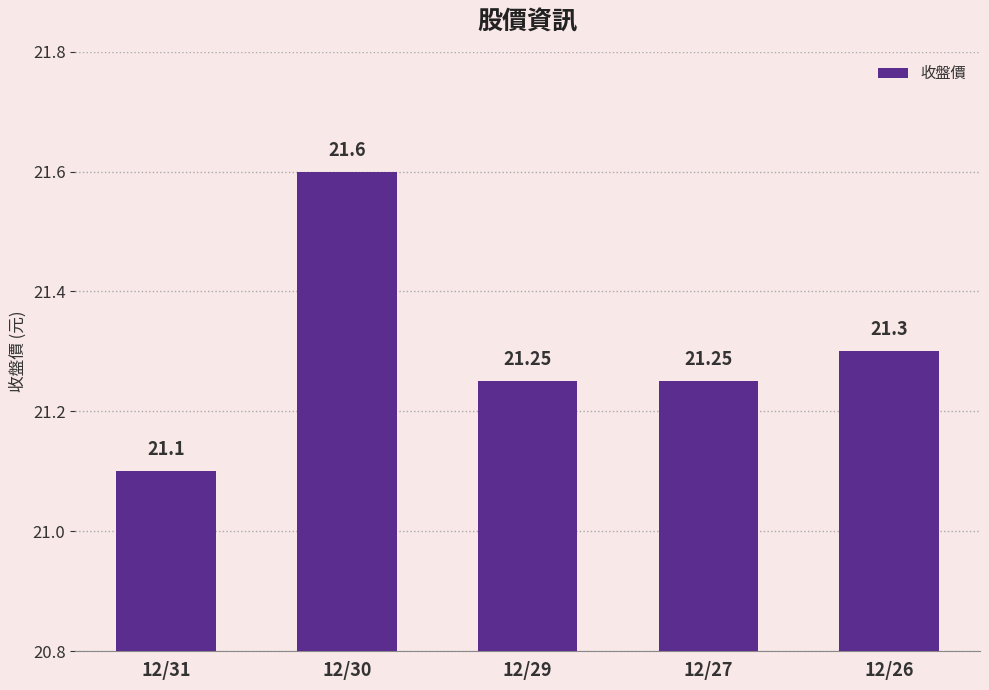

What is the average value?

21.3